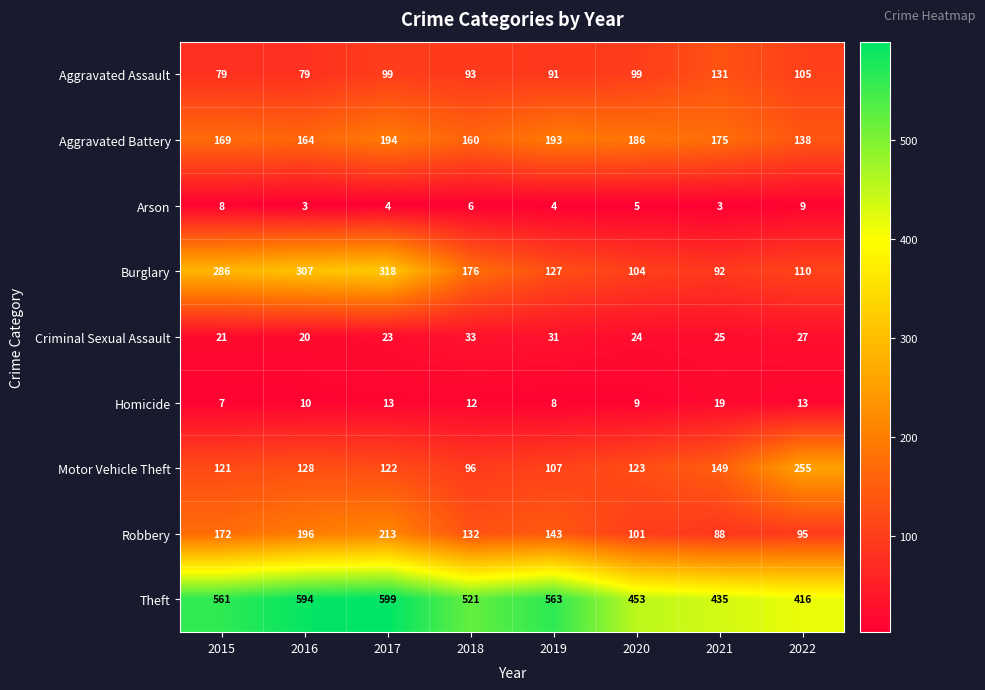

How many values in the Arson series are below 5?

4